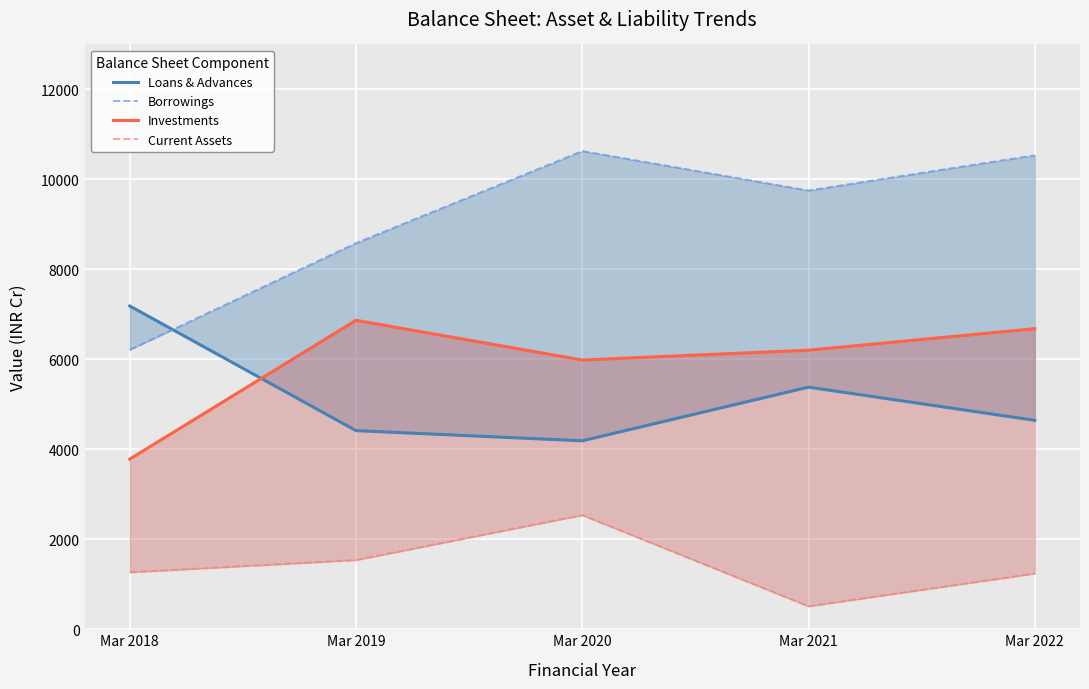

What is the sum of the Current Assets values at Mar 2022 and Mar 2018?

2504.6